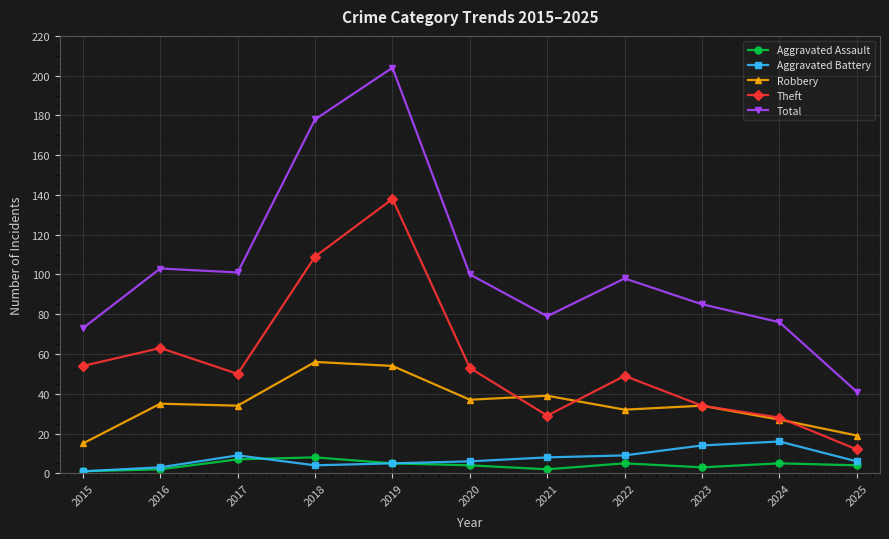

Is it true that Theft equals 48 at 2021?

False